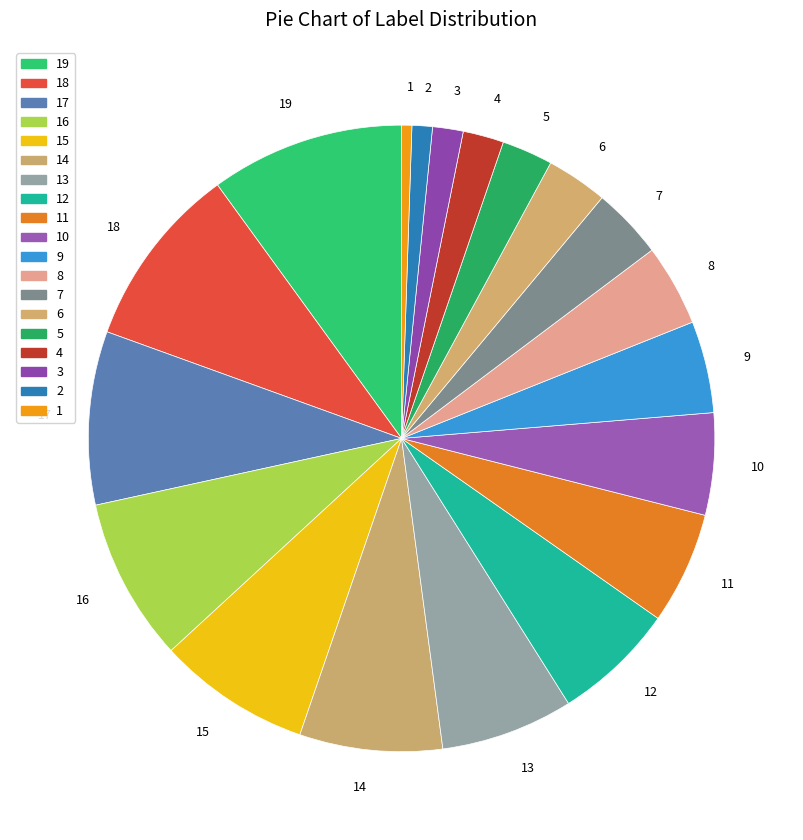

Is there a majority slice in this chart?

No